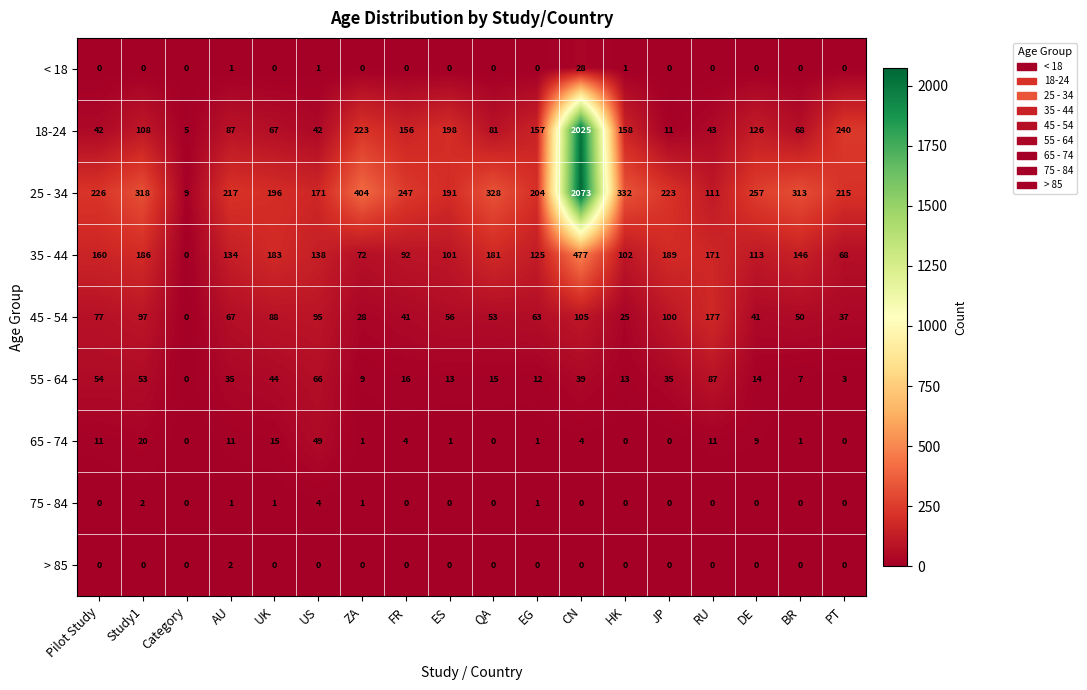

What is the difference between the maximum and minimum values in the 75 - 84 series?

4